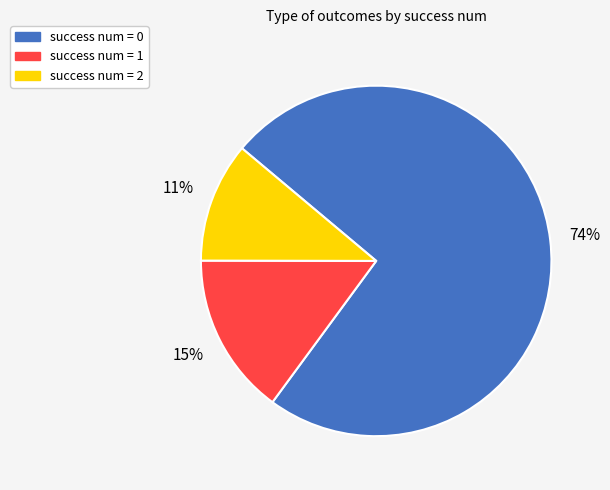

To the nearest percent, what is the difference between the largest and smallest slice percentages?

63%